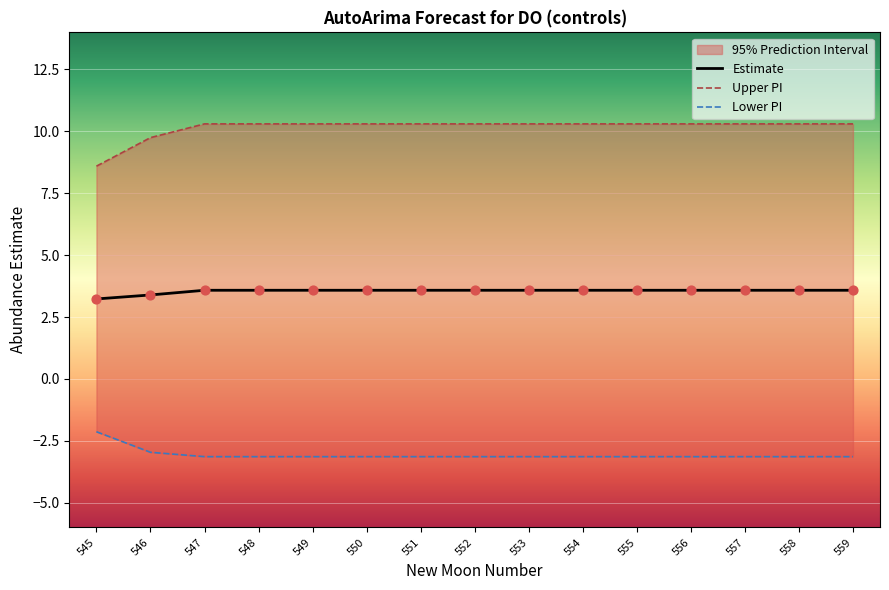

At how many categories does at least one series exceed 3?

15